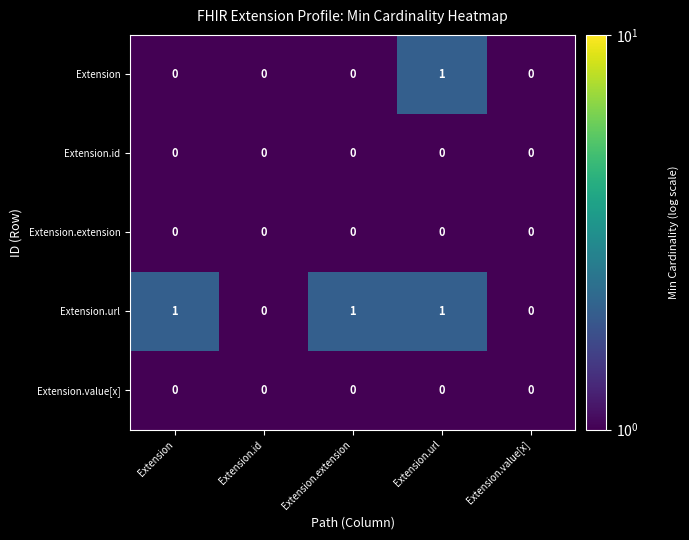

Which series has the largest total across all categories?

Extension.url